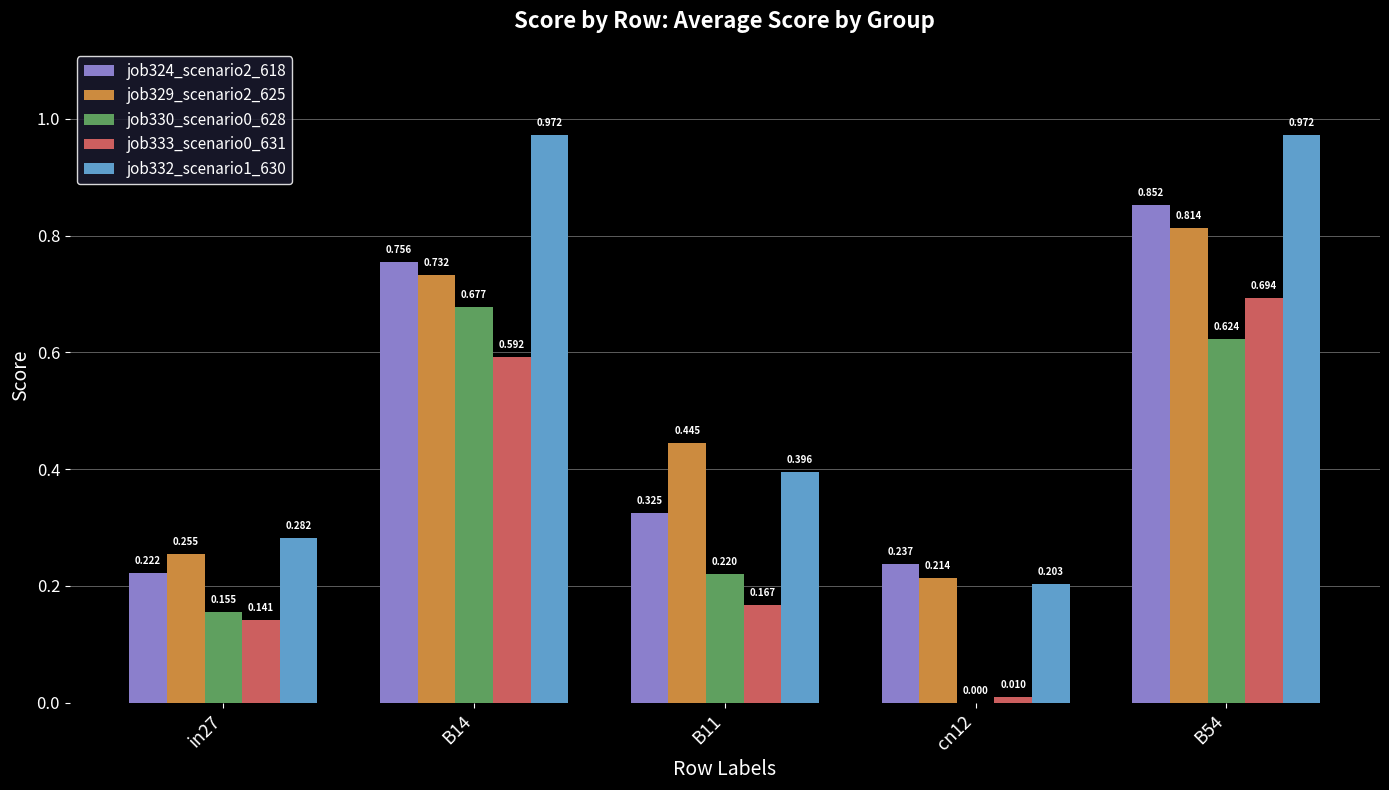

At which label does job324_scenario2_618 reach its peak?

B54